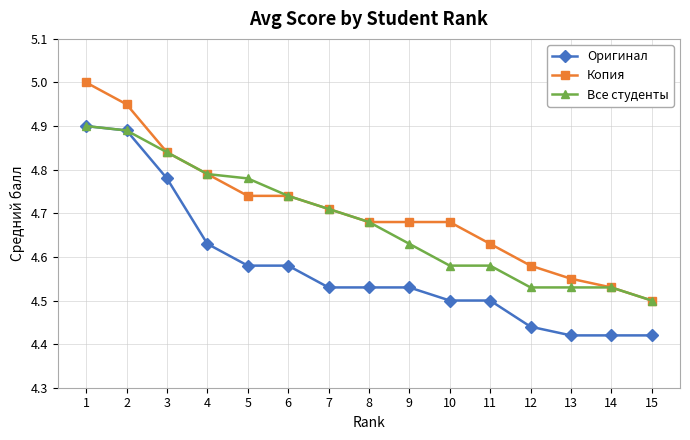

The value of Копия at 11 is 1.3. True or false?

False